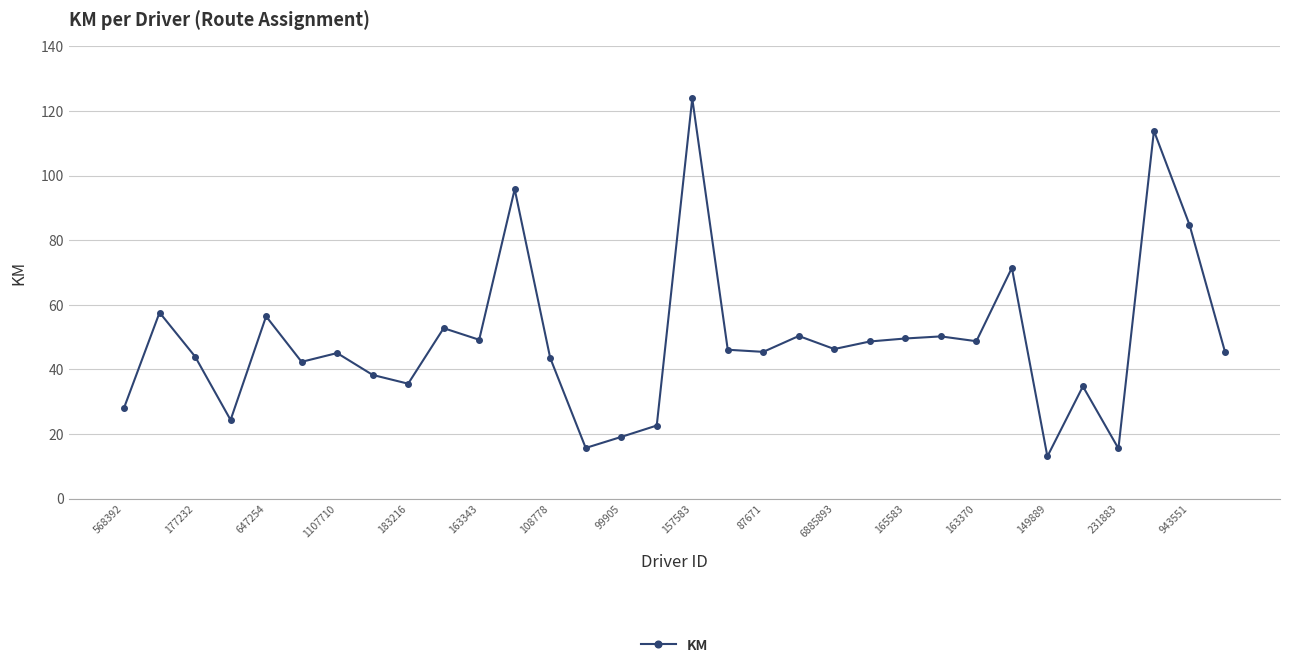

What is the maximum value shown in the chart?

123.9